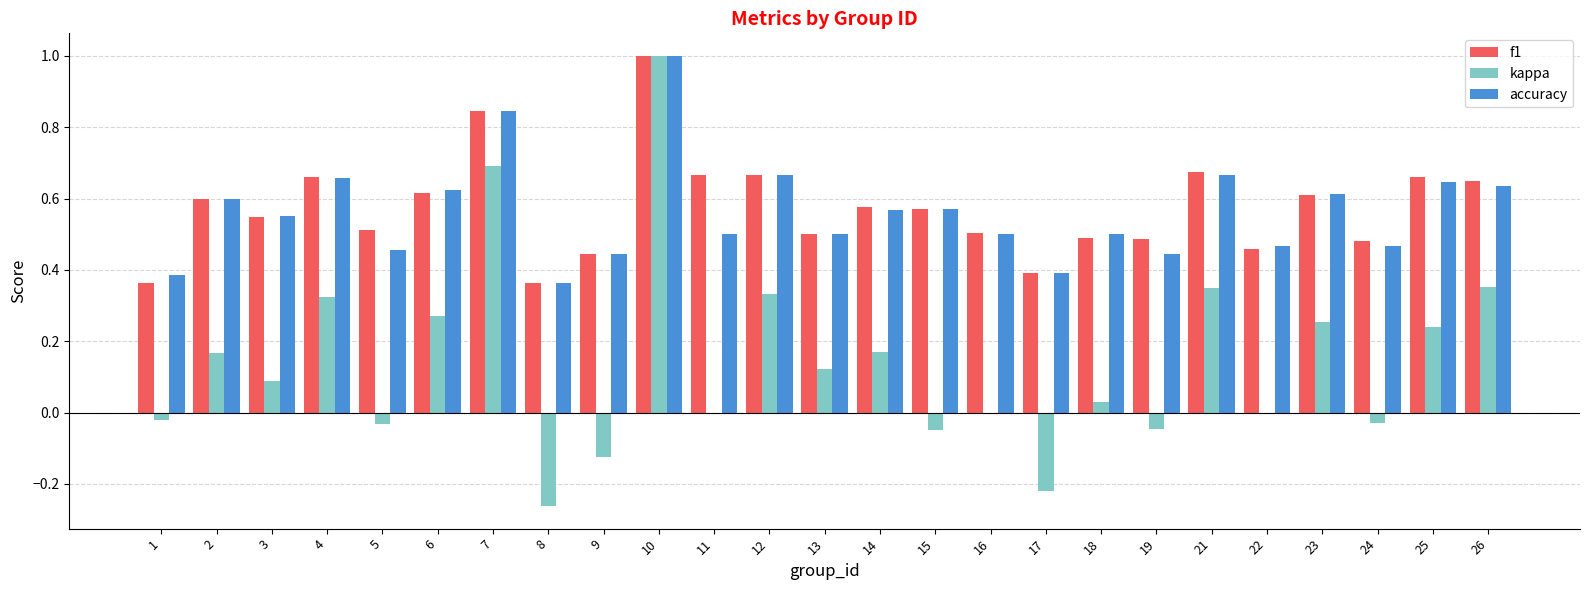

True or false: kappa has a value of 0.0 at 18.

True